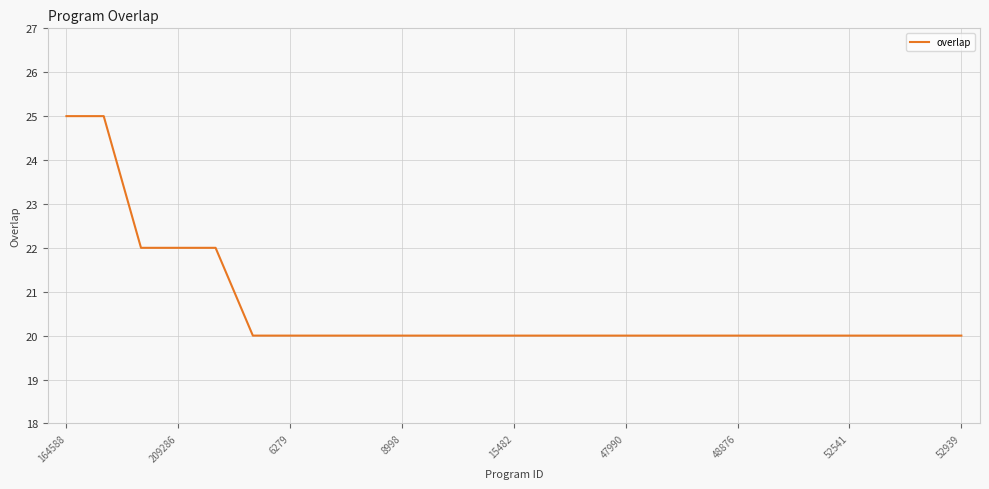

What is the difference between the maximum and minimum values?

5